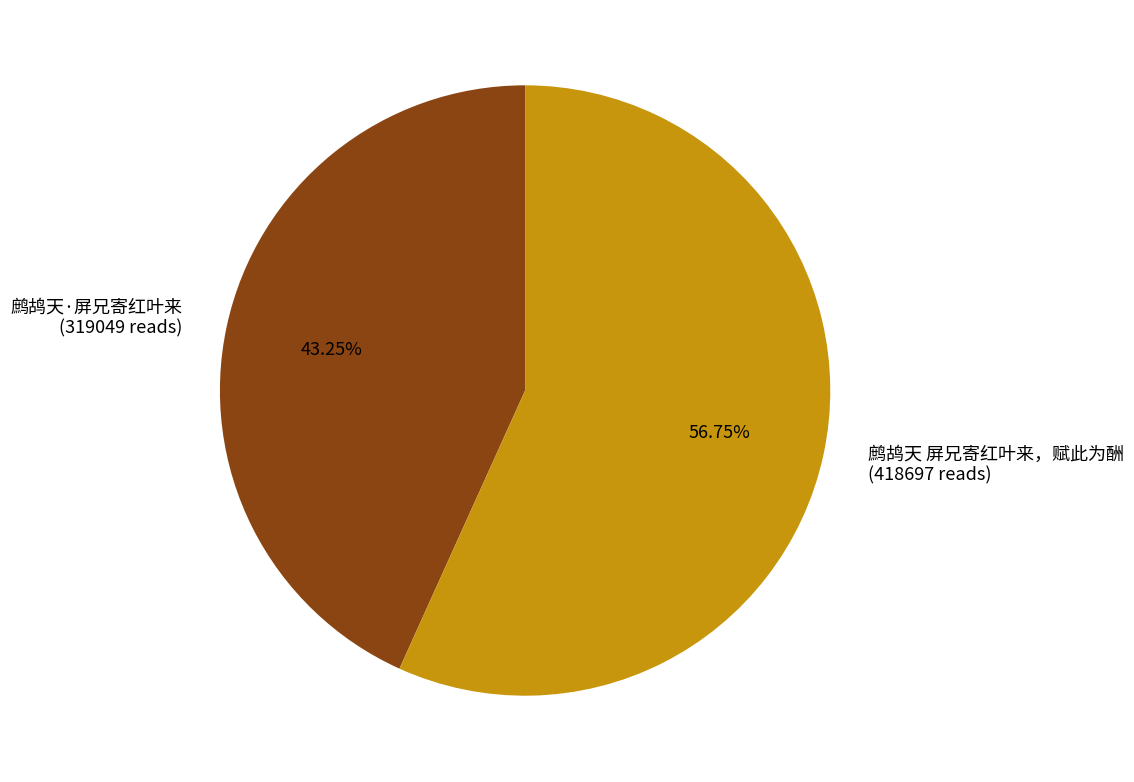

To the nearest percent, what portion does 鹧鸪天 屏兄寄红叶来，赋此为酬 represent?

57%